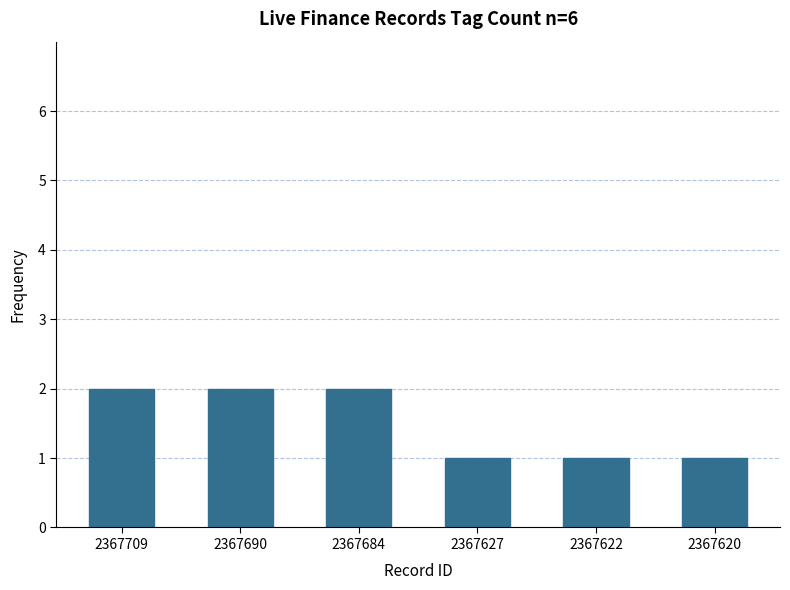

What is the change in value from 2367690 to 2367622?

-1